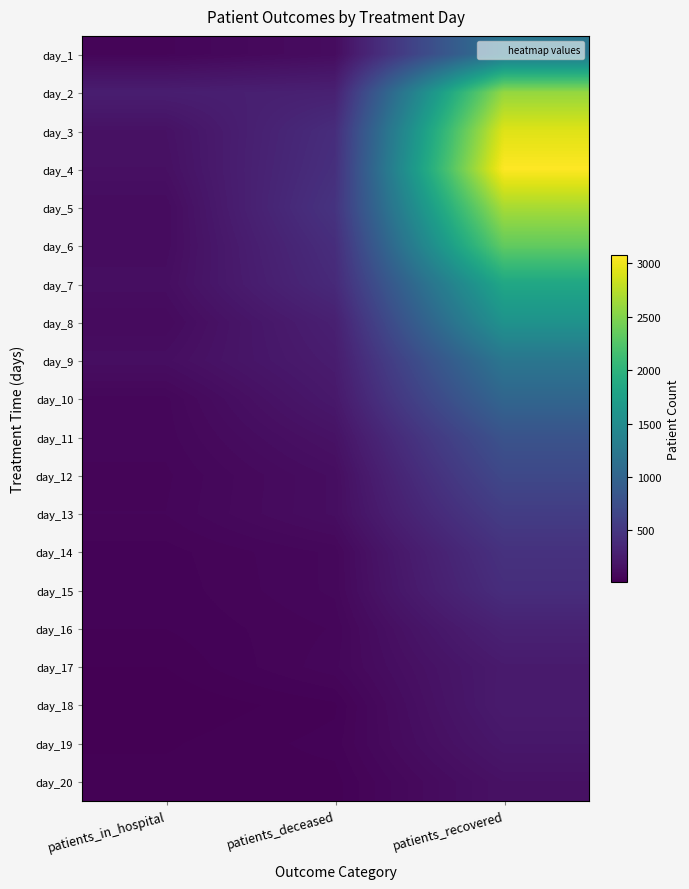

What is the spread (max minus min) of values at patients_recovered?

2917